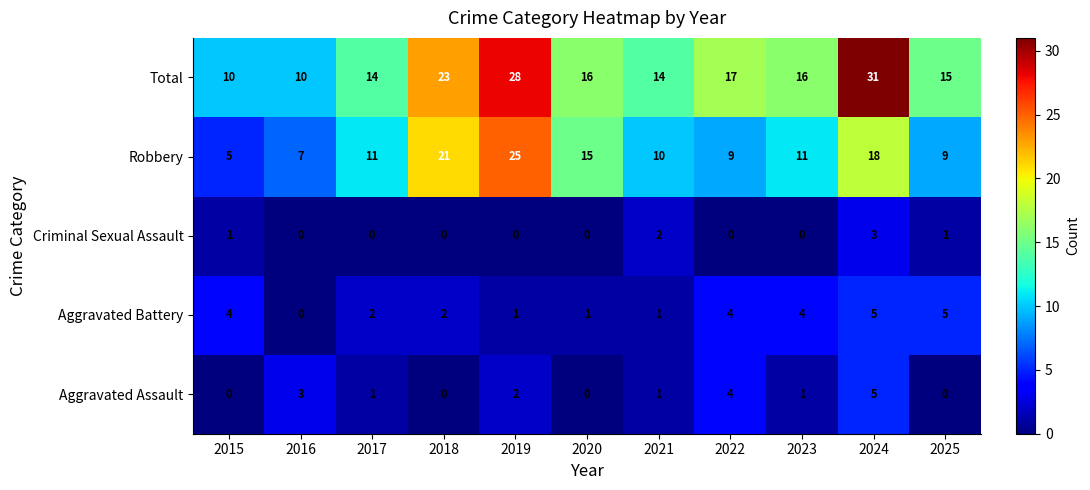

How many Aggravated Assault values are between 0 and 3?

9